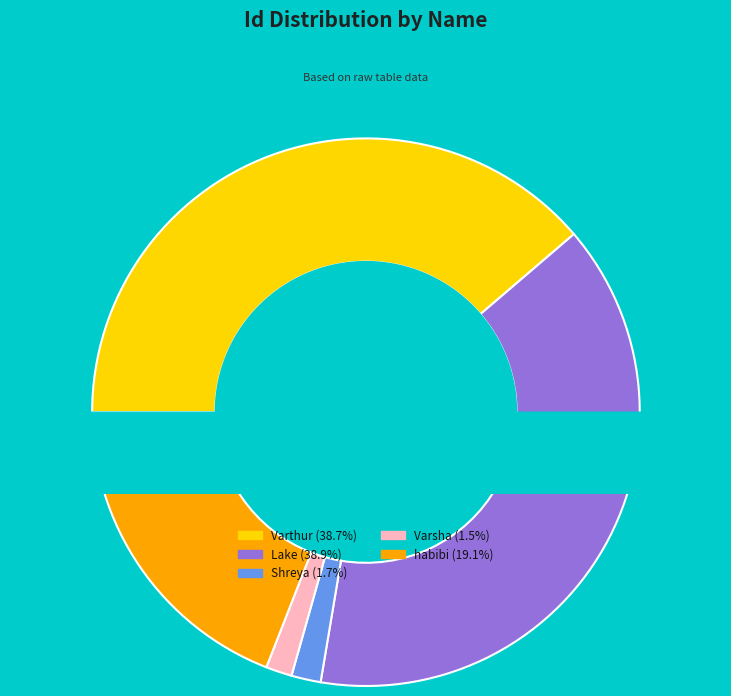

Is there any slice that represents more than half of the pie?

No